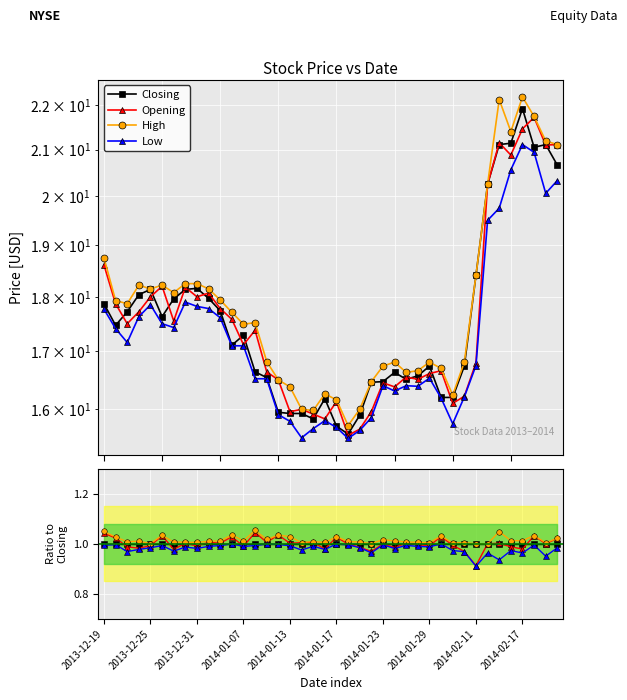

How many data points in Opening are less than 1?

20